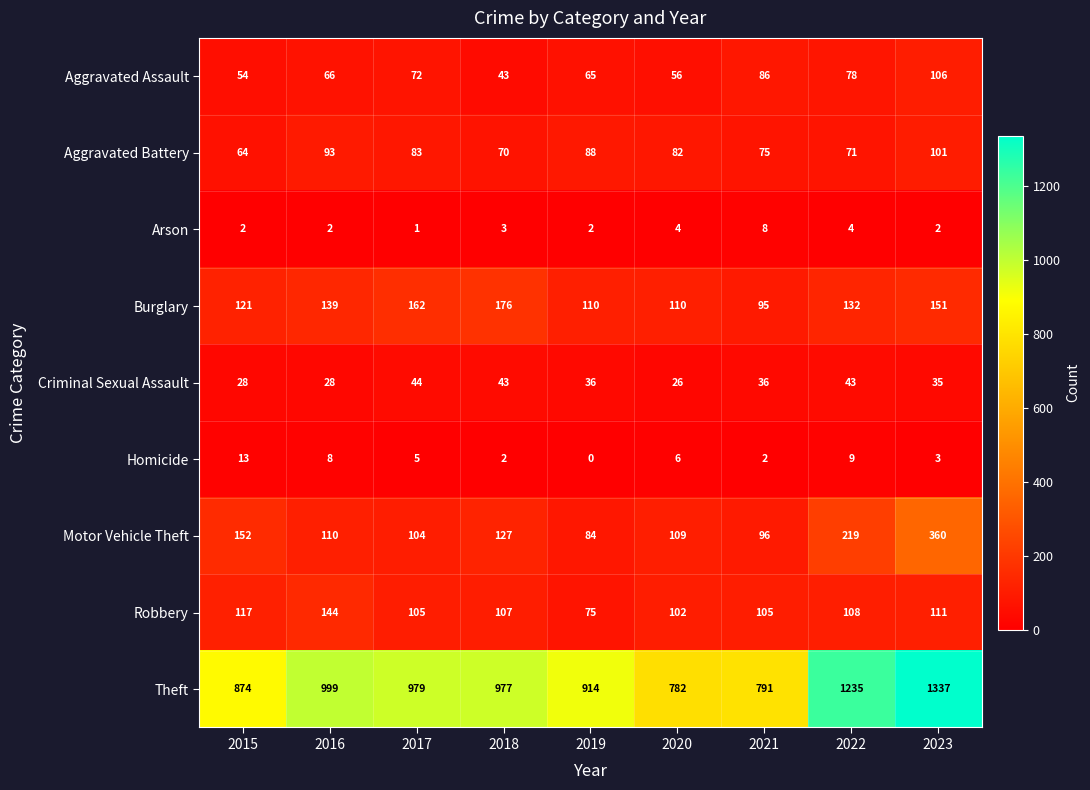

True or false: Robbery has a value of 144 at 2016.

True